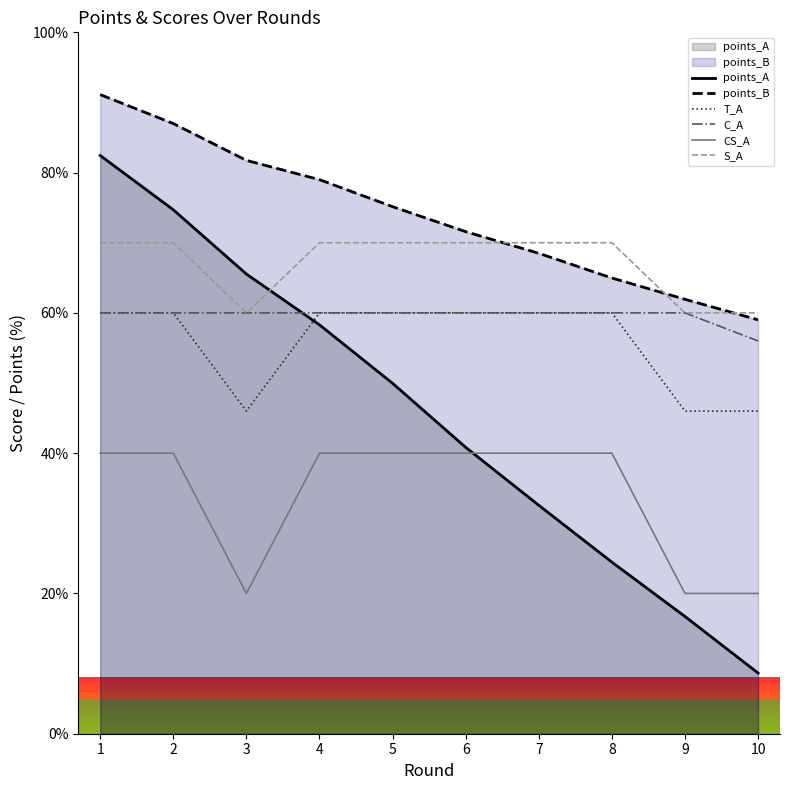

Which series has the largest total across all categories?

points_B